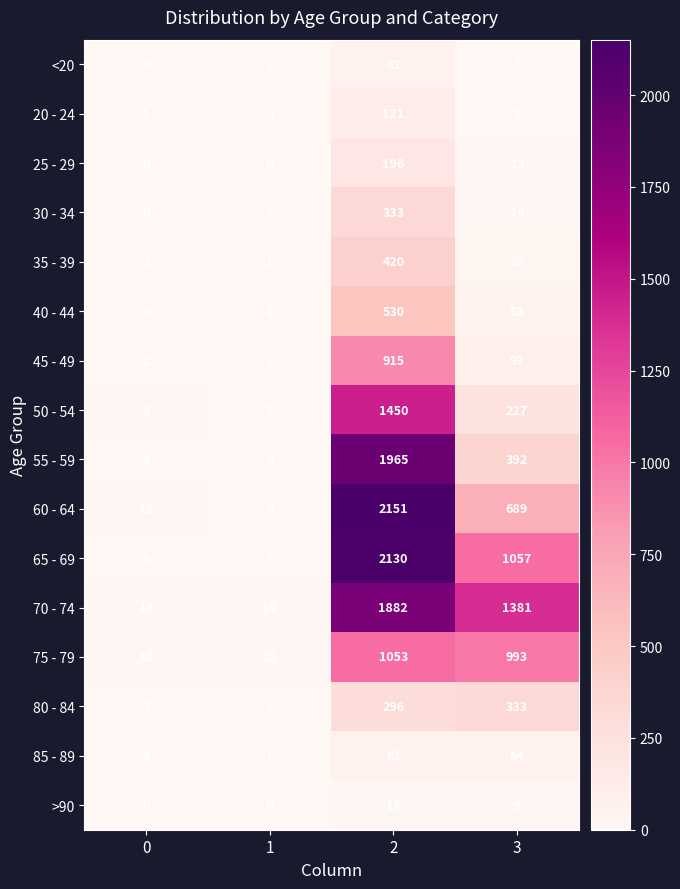

How many data points does each series have?

4